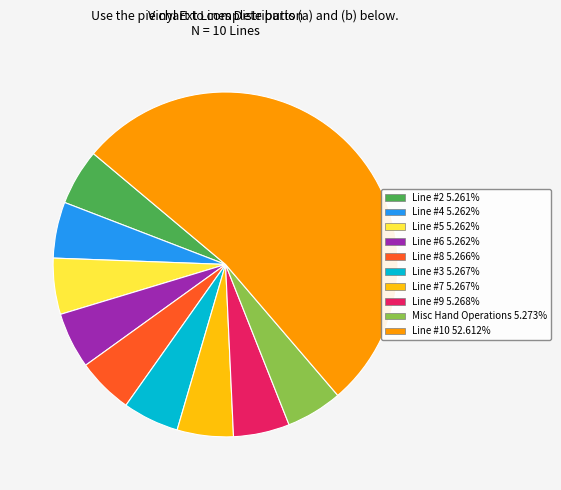

Approximately how many times larger is the value at Line #4 5.262% compared to Line #9 5.268%?

1.0